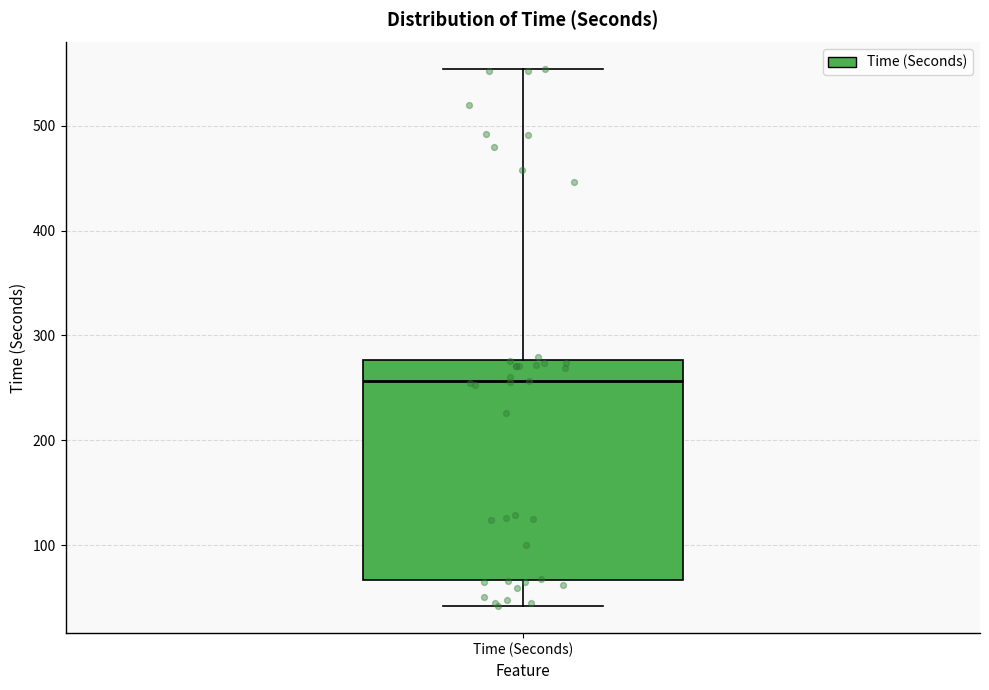

Transcribe this box plot: give where the median line is, the range the box spans, and where the two whiskers end, as read against the y-axis. The values are not printed on the chart, so give them approximately, as read against the axis.

median 260, box 70 to 280, whiskers 40 to 550